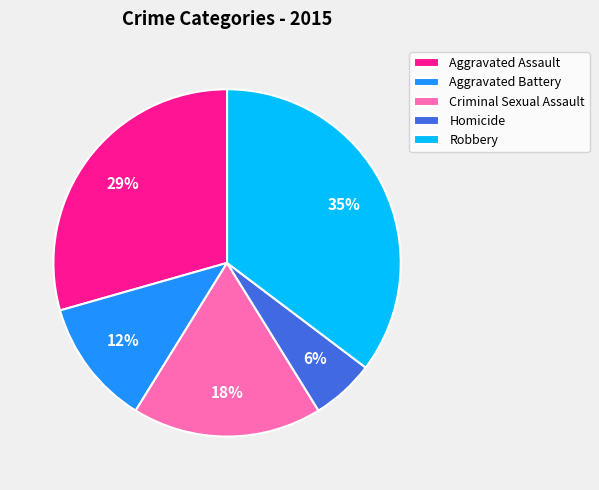

Rank the categories by value from highest to lowest.

Robbery, Aggravated Assault, Criminal Sexual Assault, Aggravated Battery, Homicide